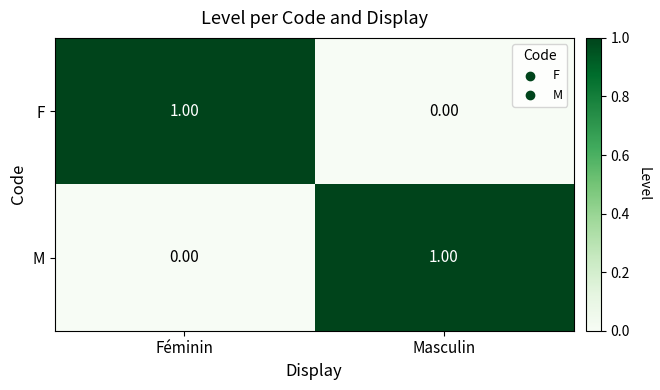

List the labels in order of M value, largest first.

Masculin, Féminin